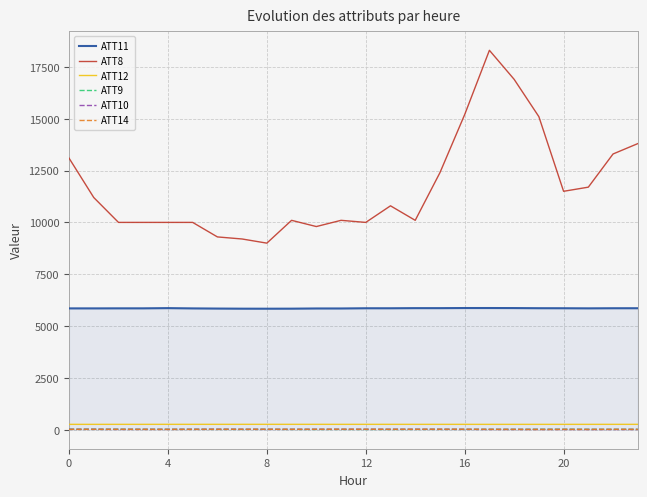

True or false: ATT8 and ATT10 intersect in this chart.

False